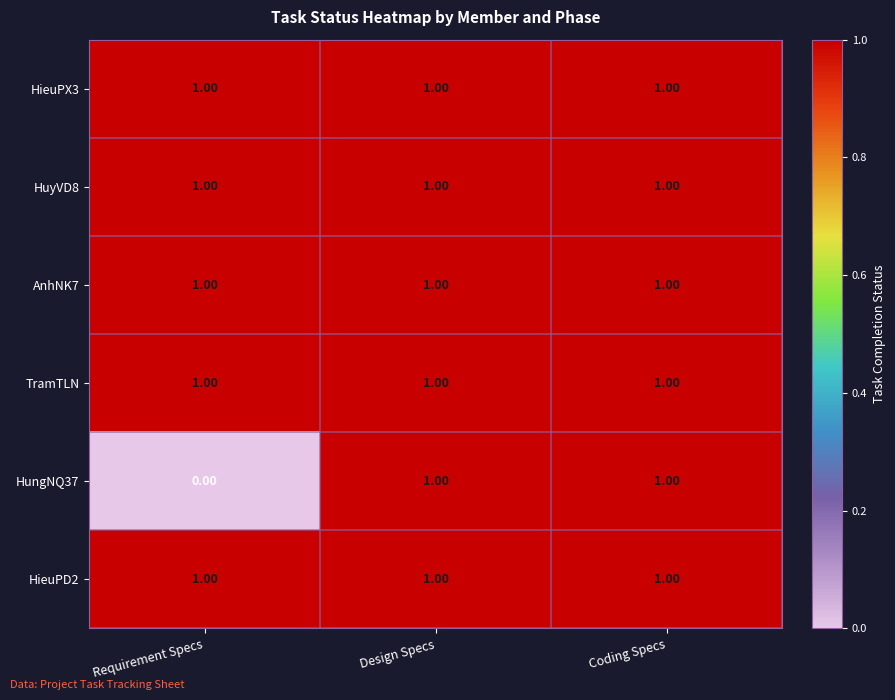

Which series has the widest spread of values?

HungNQ37